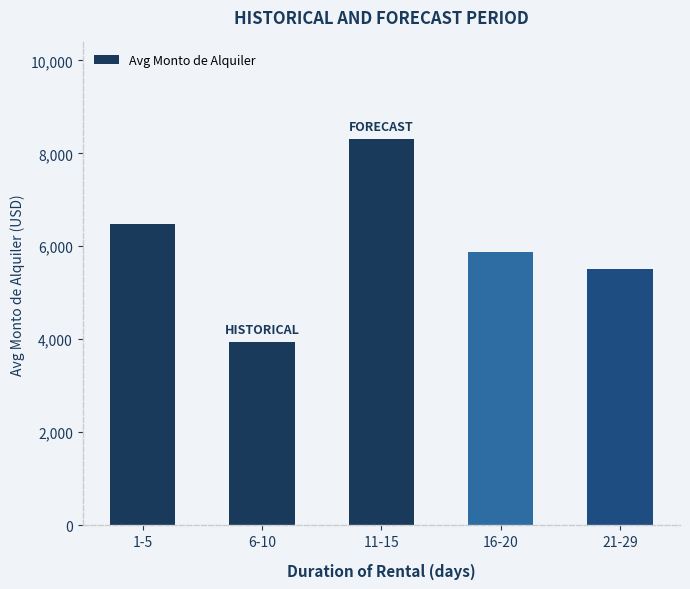

What position from the right is 1-5?

5